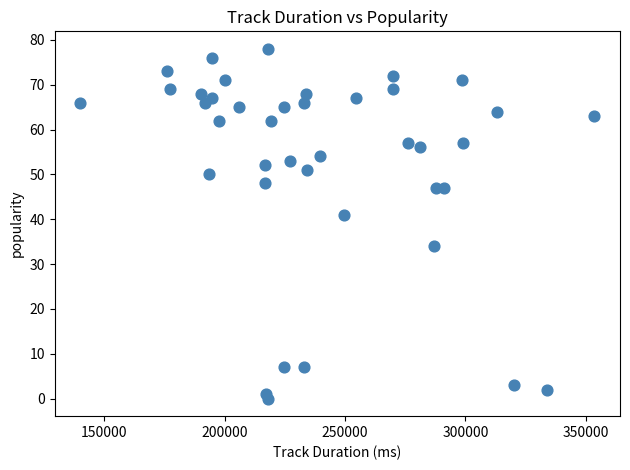

What is the range of Y values (max minus min)?

78